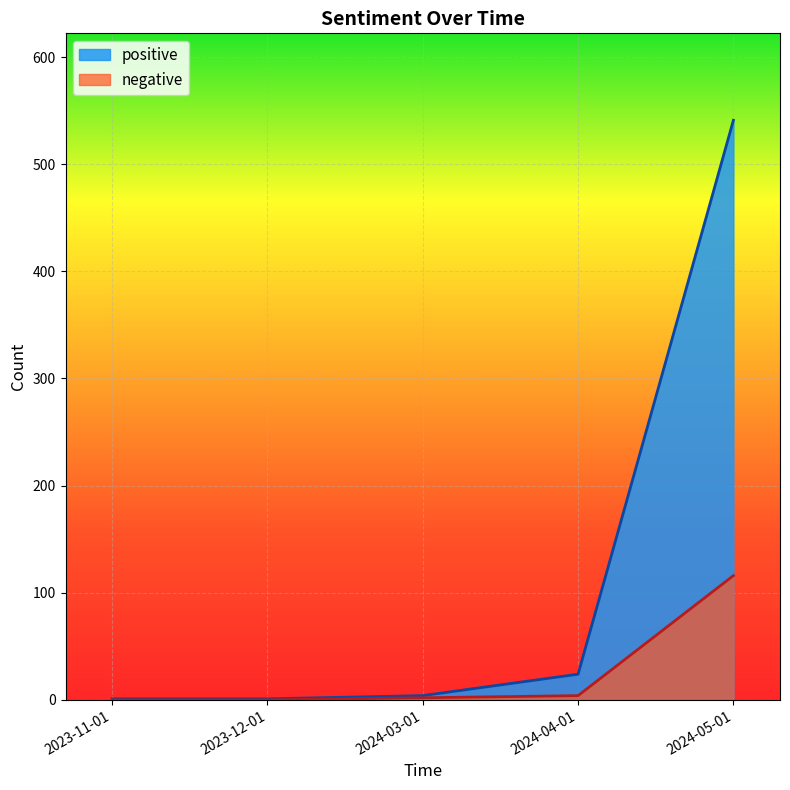

Is the value of positive at 2024-05-01 greater than the value of negative at 2023-12-01?

Yes